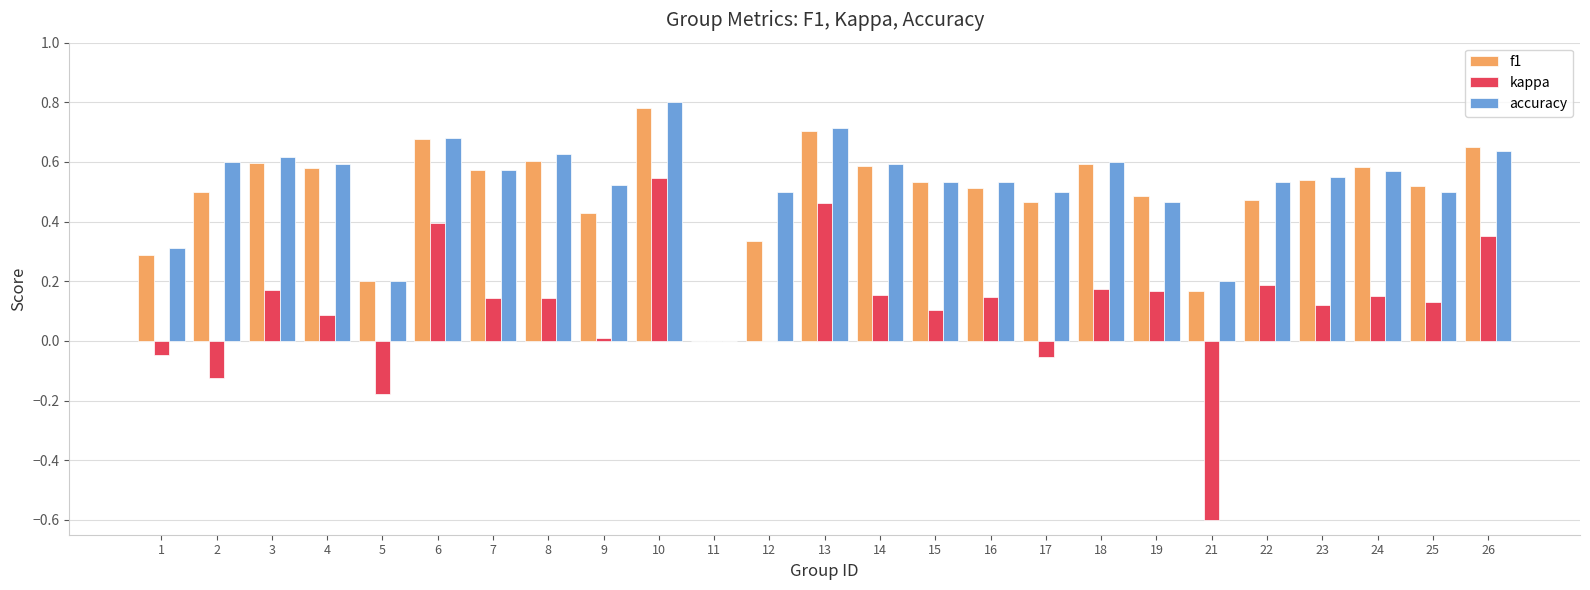

Which category has the highest value across all series?

10